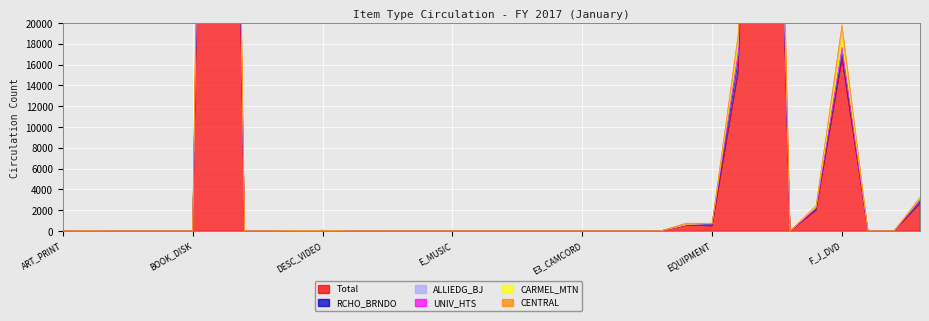

True or false: Total and RCHO_BRNDO cross at least once.

False